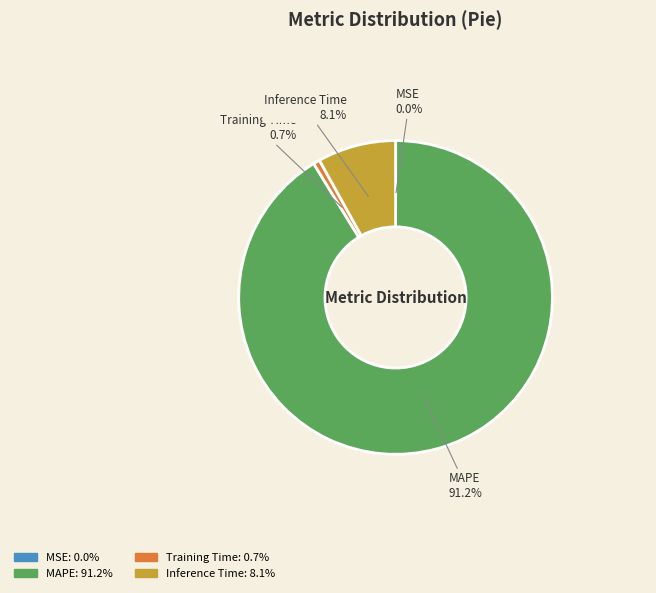

To the nearest percent, what is the average slice percentage?

25%